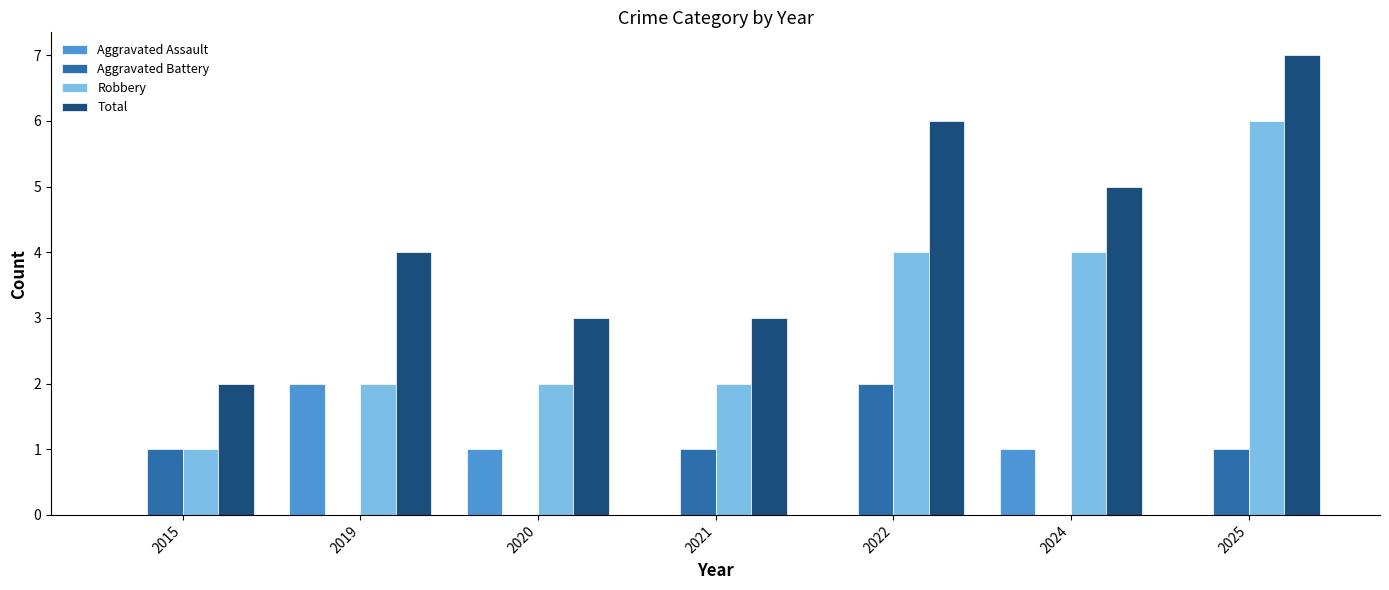

What is the total value across all series at 2025?

14